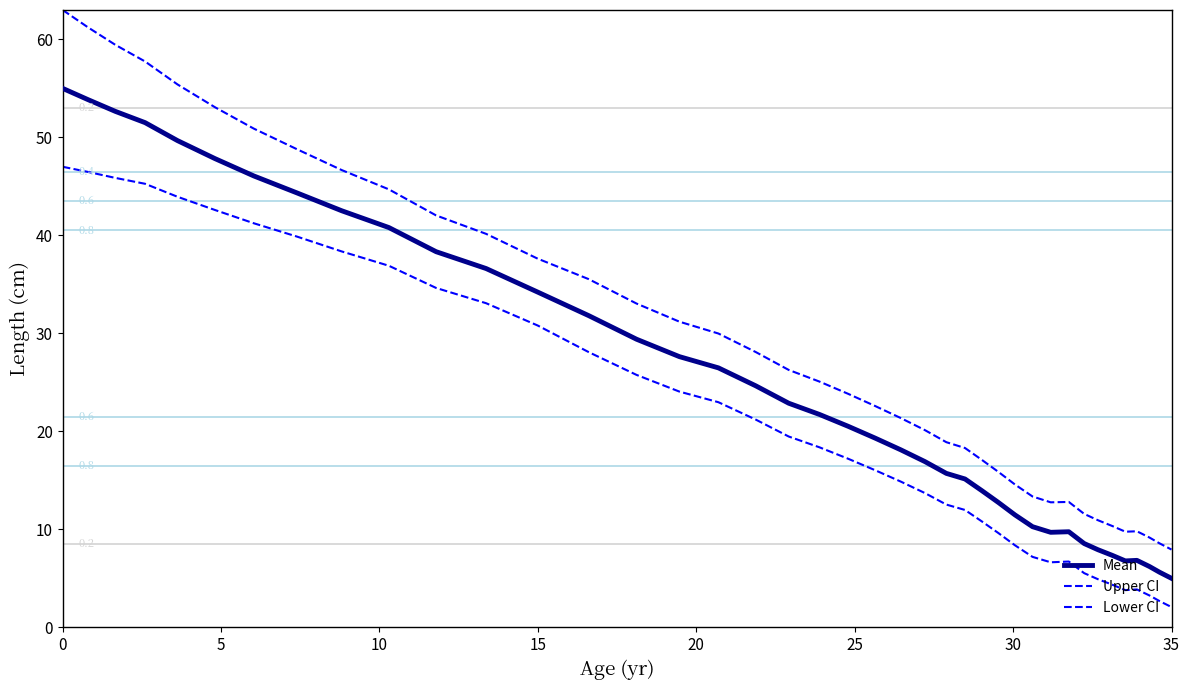

Is this an area chart (filled region under the line)?

No